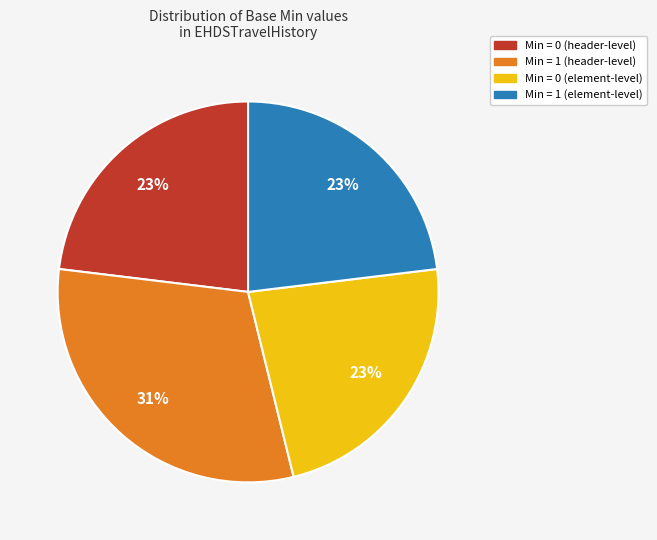

Is there a majority slice in this chart?

No